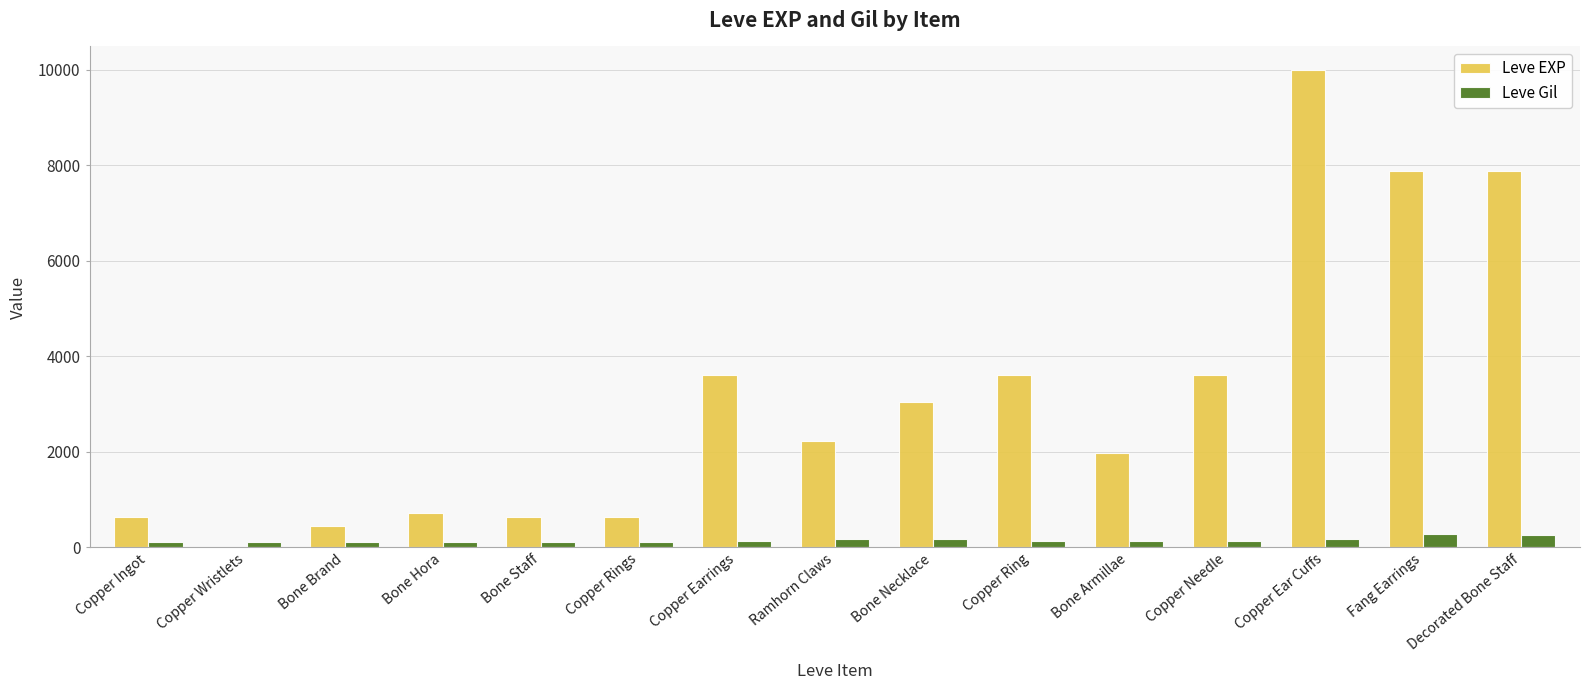

What is the sum of all Leve Gil values?

2280